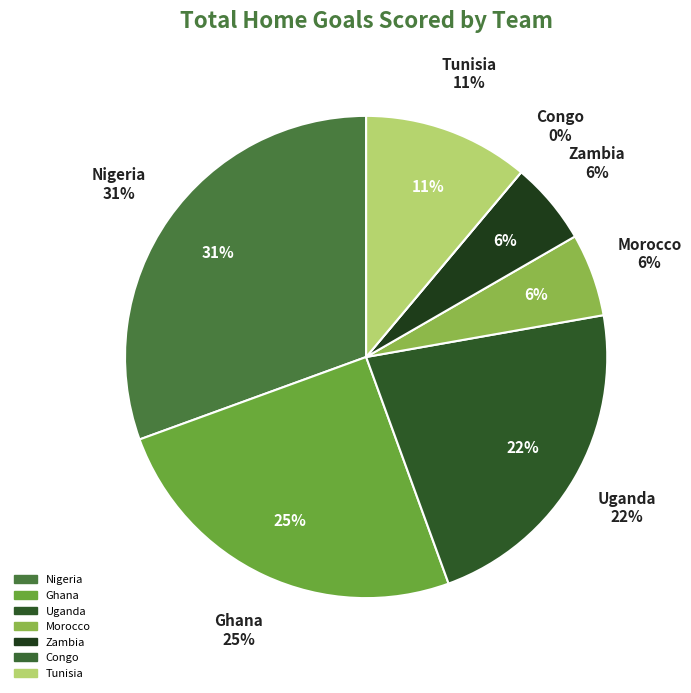

Count the number of slices in the pie.

7